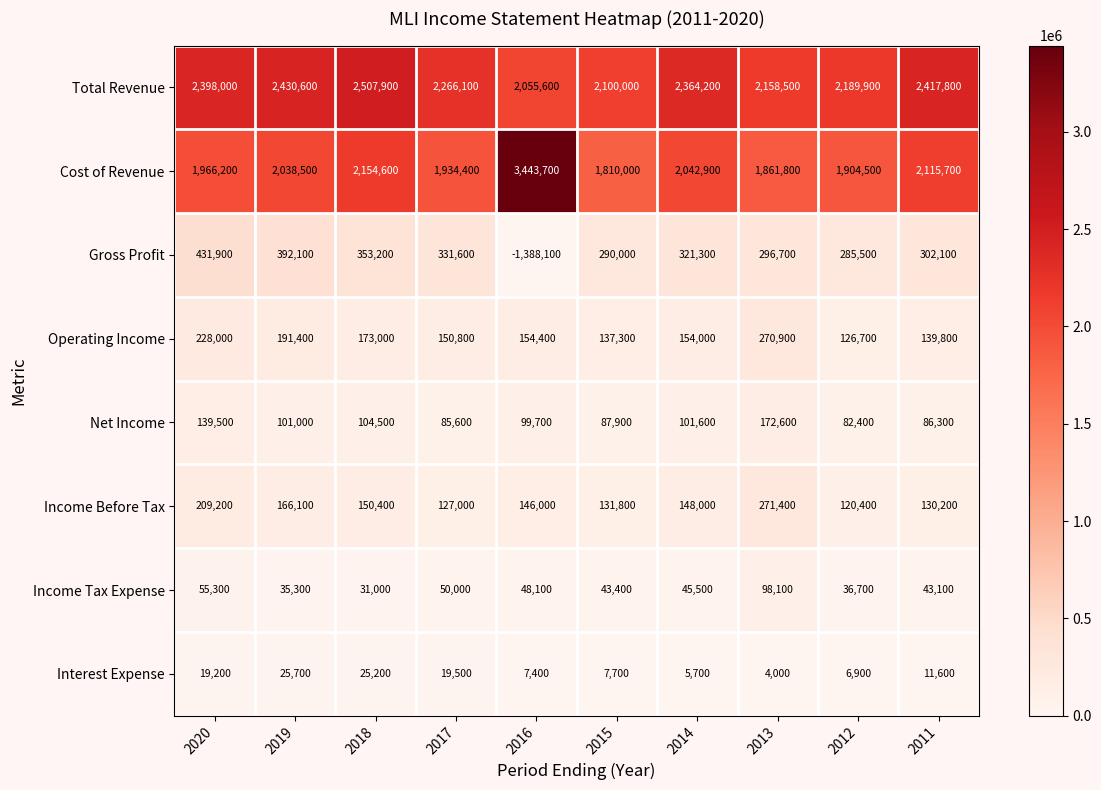

At how many categories does at least one series exceed 2000114?

10